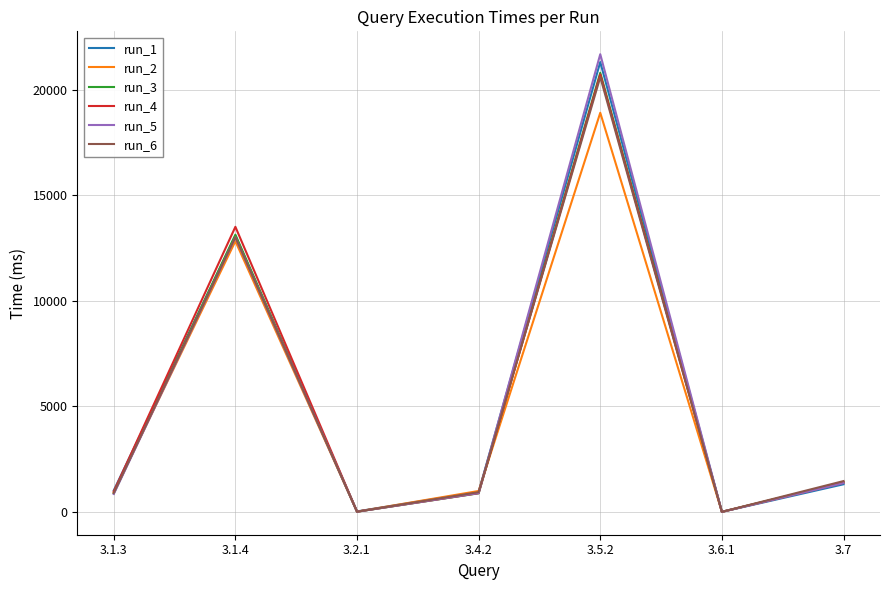

Does the chart have visible grid lines?

Yes